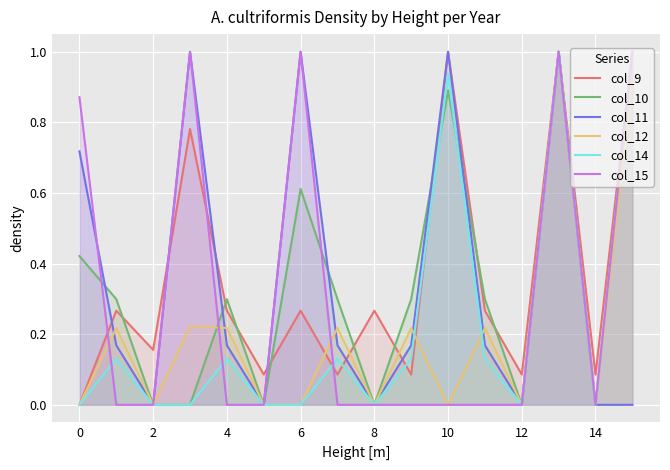

What is the highest value of the col_11 series?

1.0